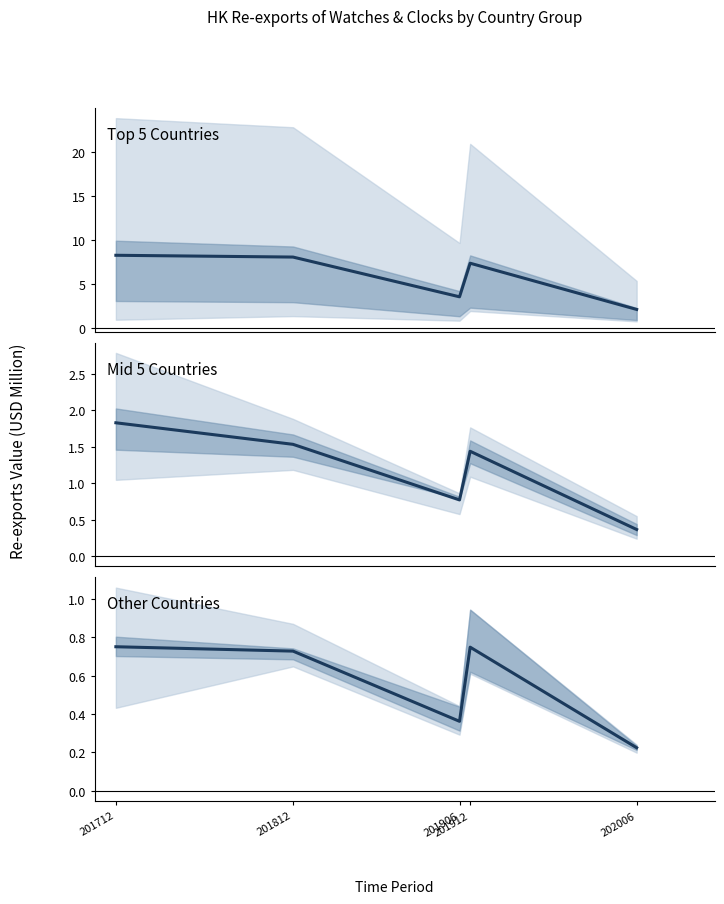

What is the difference between the maximum and minimum values in the Other Countries series?

0.5